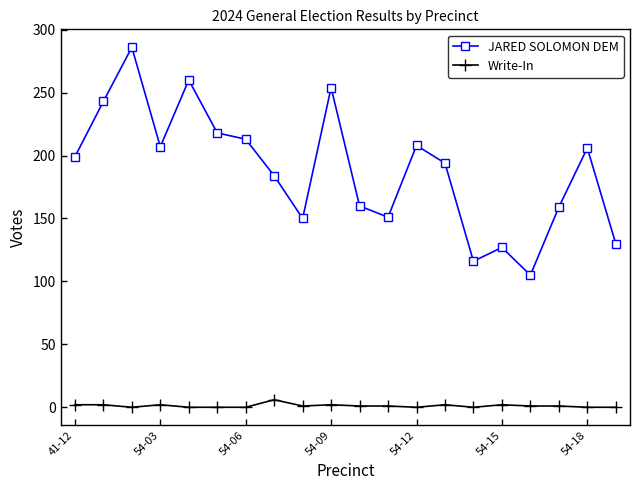

Which series has the largest total across all categories?

JARED SOLOMON DEM